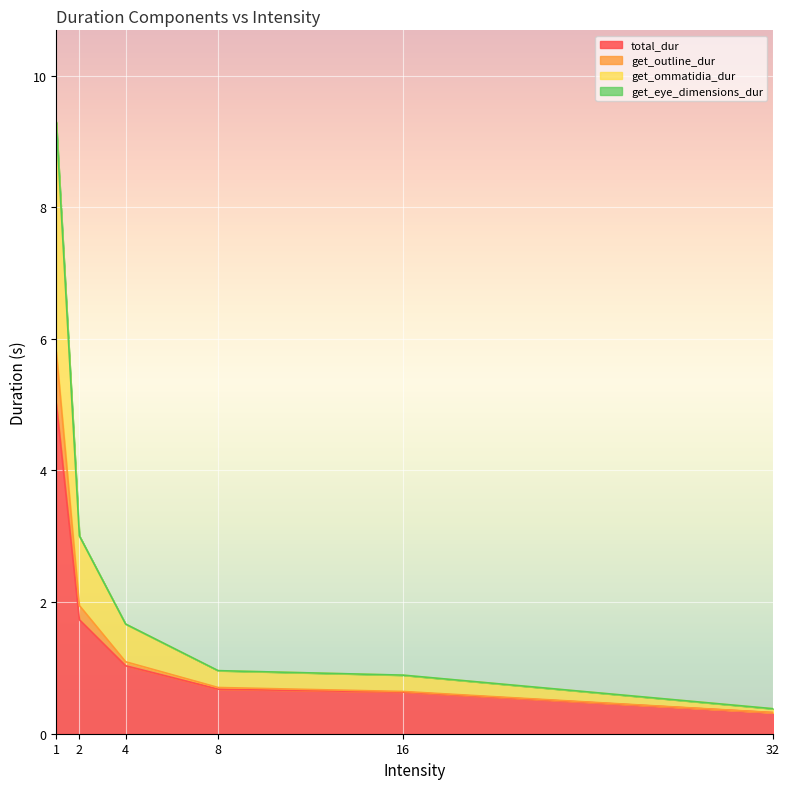

Is it true that total_dur equals 1.1 at 2?

False